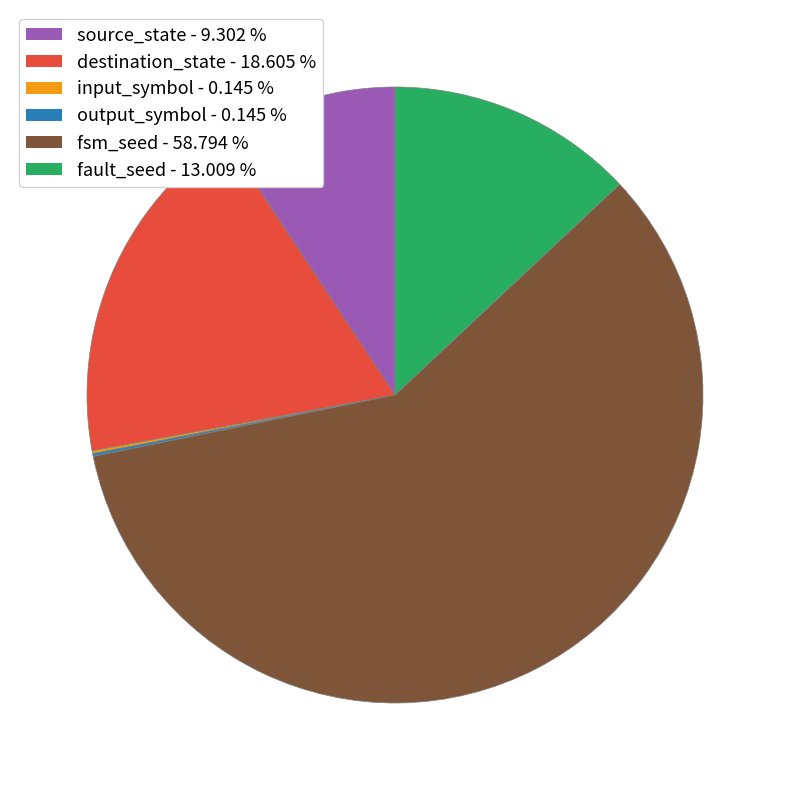

Which has a higher value, fault_seed - 13.009 % or destination_state - 18.605 %?

destination_state - 18.605 %